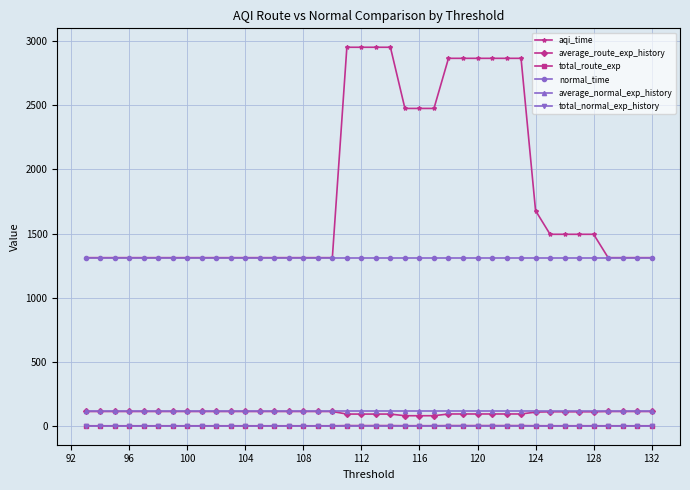

What is the total value across all series at 104?

2854.8